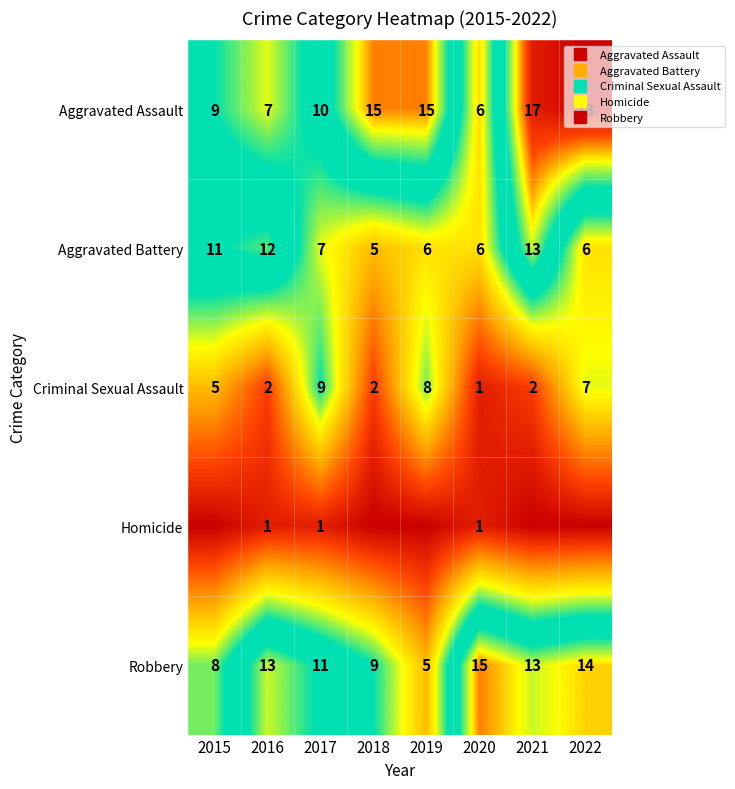

At which label is Criminal Sexual Assault closest to 5?

2015